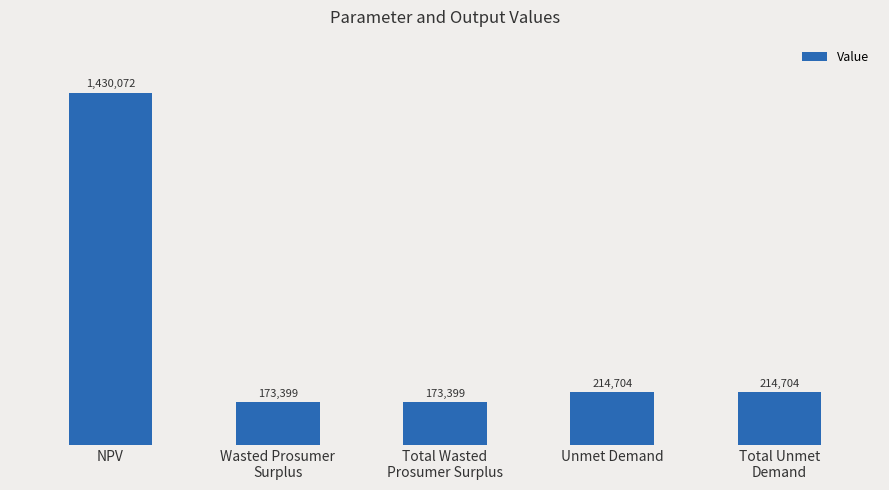

Are the bars horizontal?

No